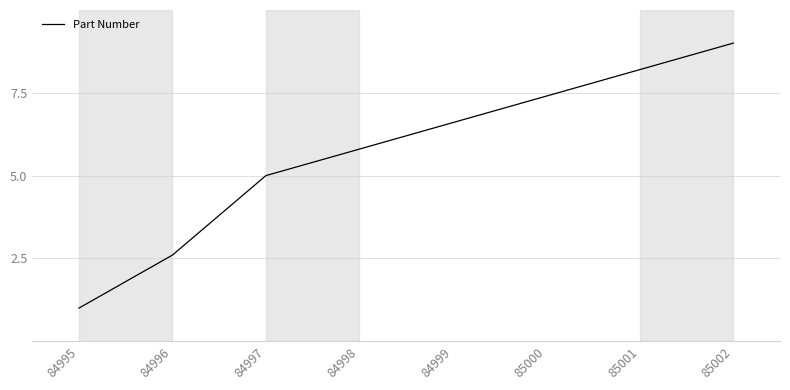

At which category does the chart reach its peak across all series?

85002